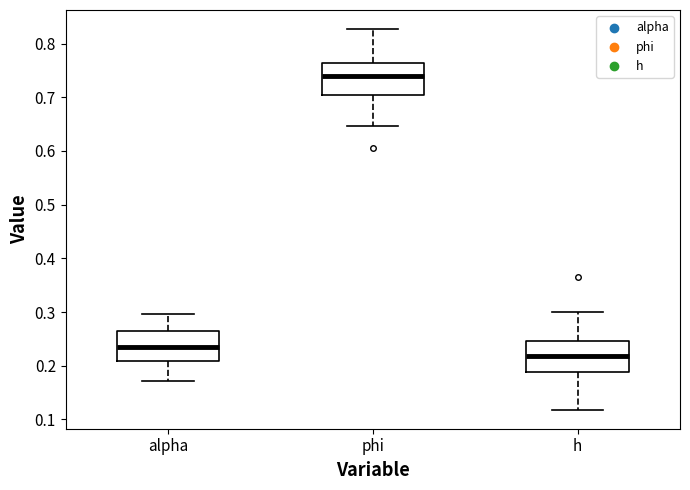

Which box has the lowest median line?

h